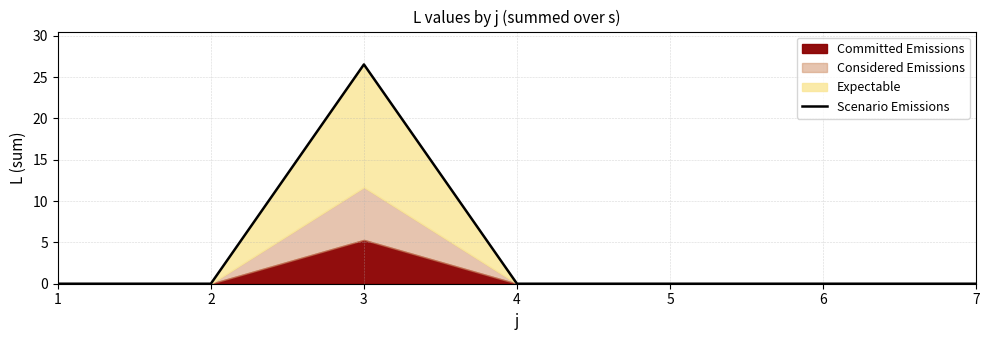

Rank the categories by value from lowest to highest.

1, 2, 4, 5, 6, 7, 3